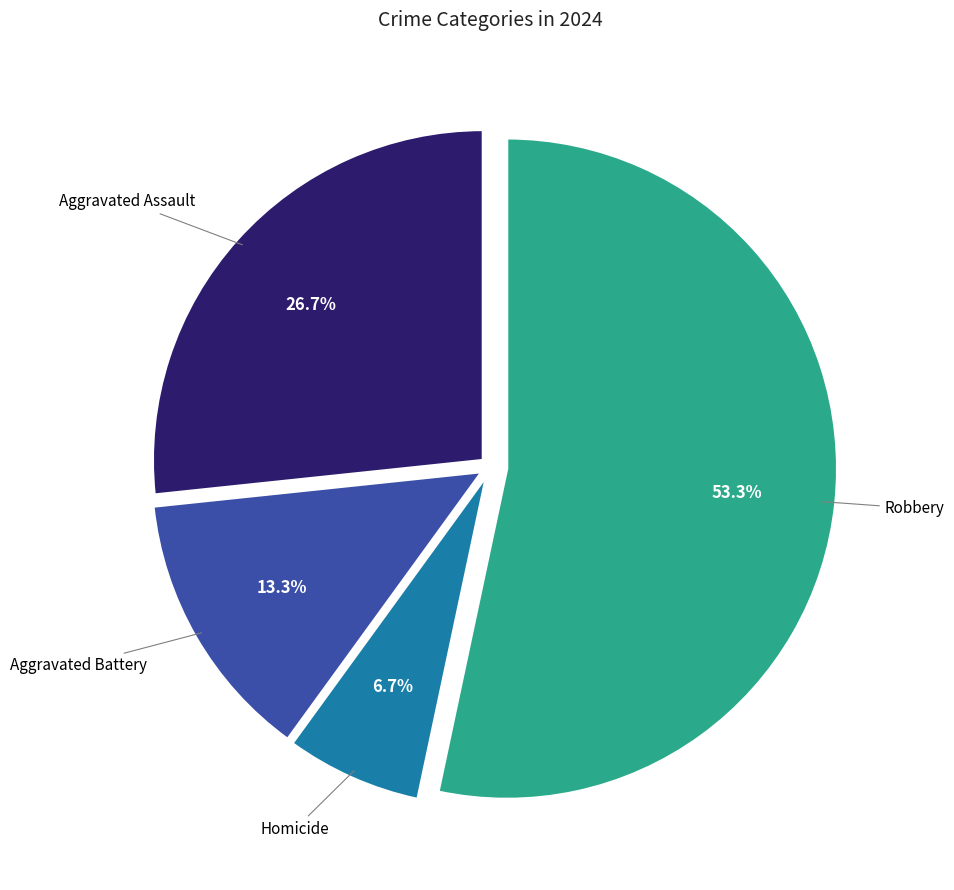

Is there any slice that represents more than half of the pie?

Yes